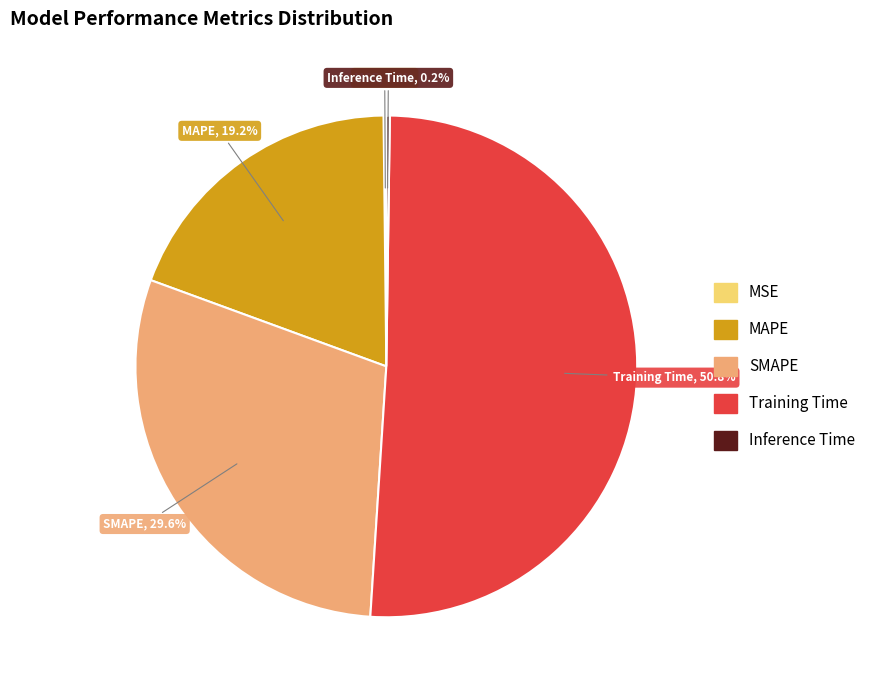

Which category has the biggest portion of the pie?

Training Time